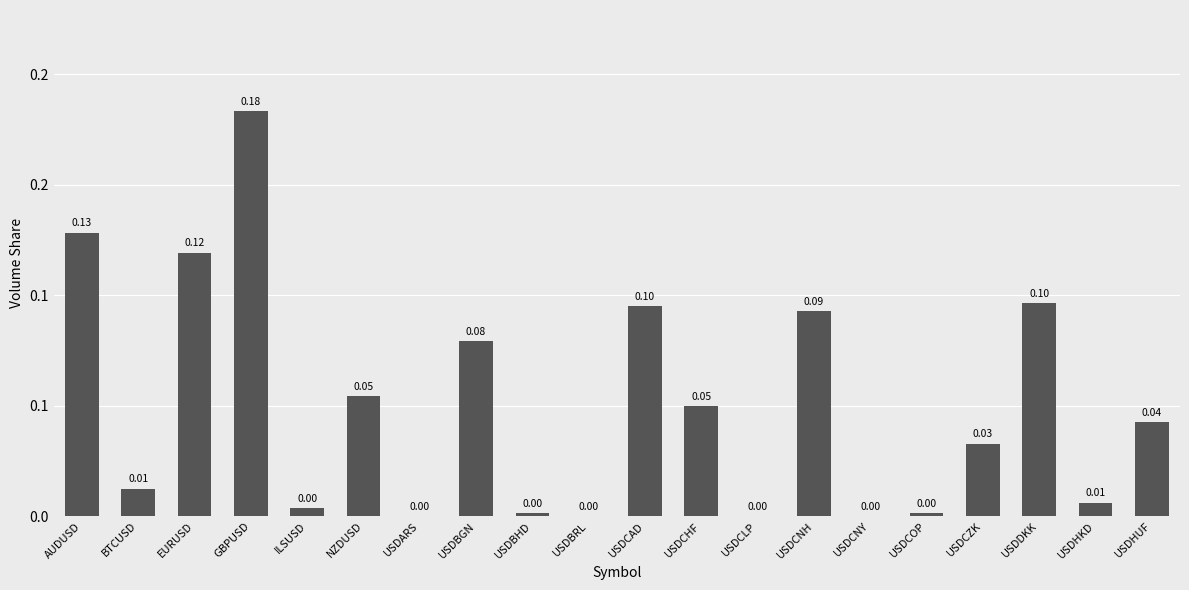

Rank the categories by value from highest to lowest.

GBPUSD, AUDUSD, EURUSD, USDDKK, USDCAD, USDCNH, USDBGN, NZDUSD, USDCHF, USDHUF, USDCZK, BTCUSD, USDHKD, ILSUSD, USDBHD, USDCOP, USDARS, USDBRL, USDCLP, USDCNY